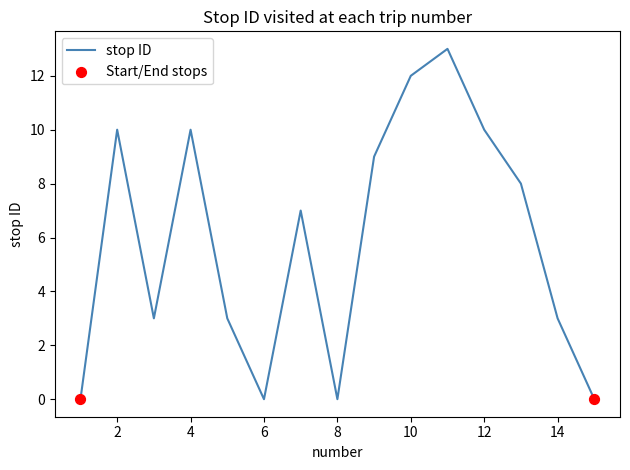

What is the difference between the maximum and minimum values?

13